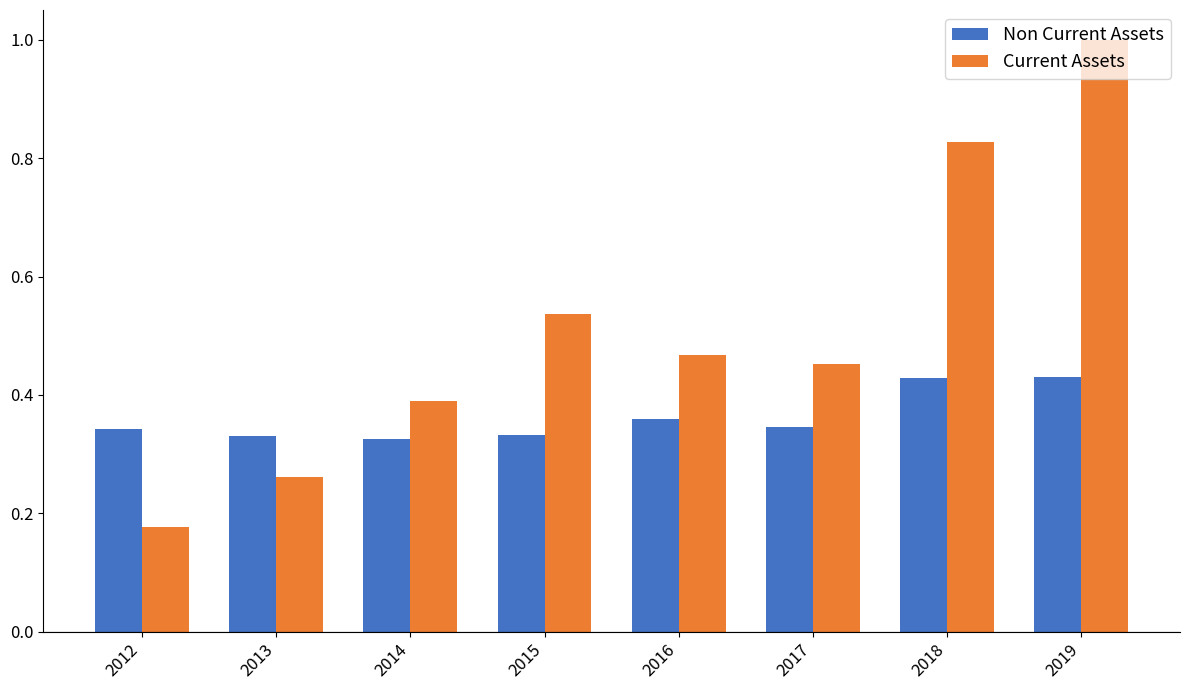

What is the difference between the second highest and second lowest values in the Current Assets series?

0.6